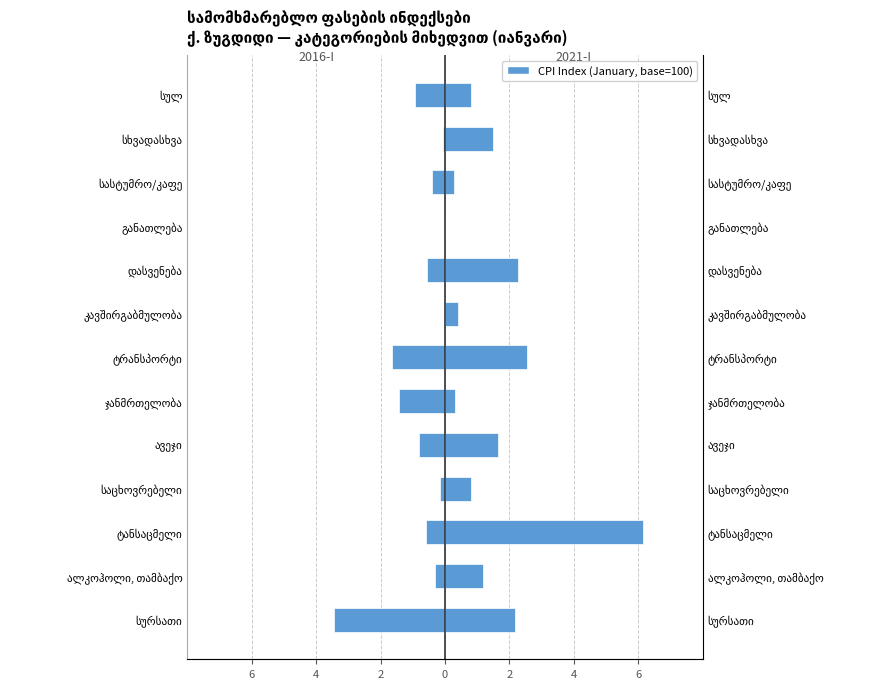

What is the greatest value displayed?

6.1